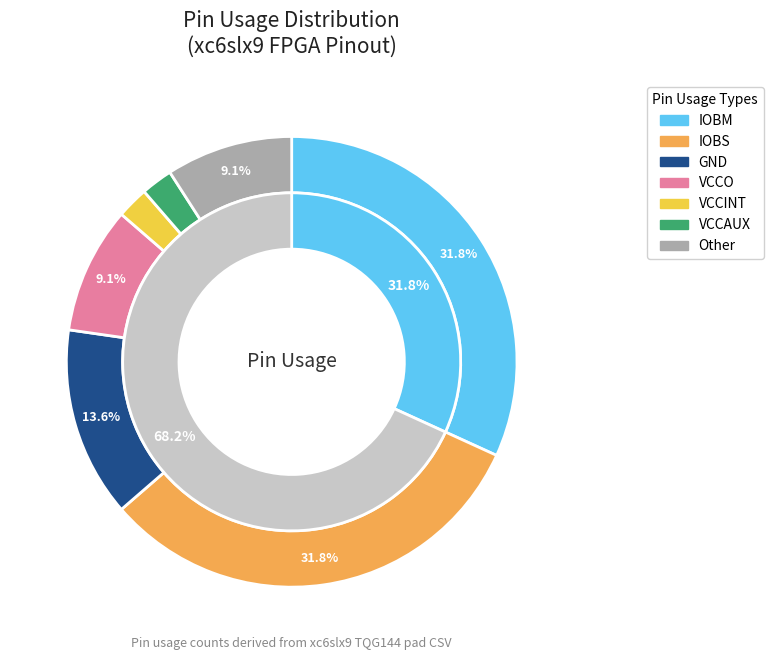

How many slices are in this pie chart?

7